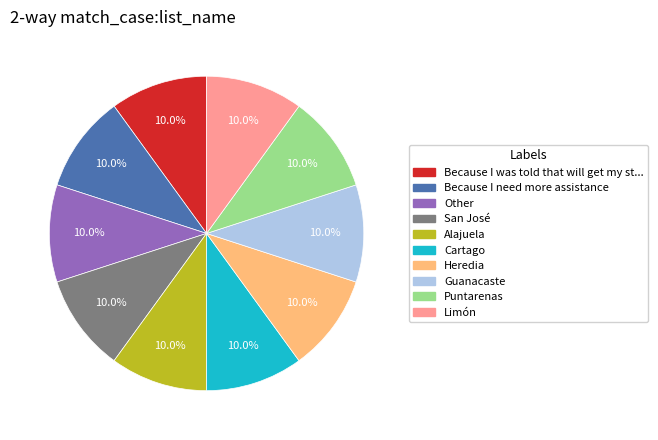

Approximately how many times larger is the value at Because I need more assistance compared to Limón?

1.0